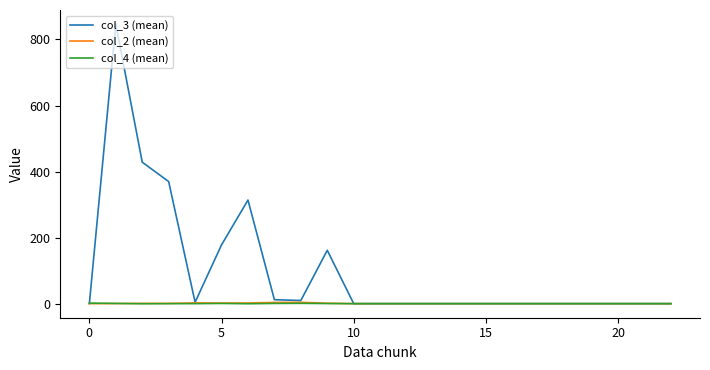

Which series has the largest total across all categories?

col_3 (mean)